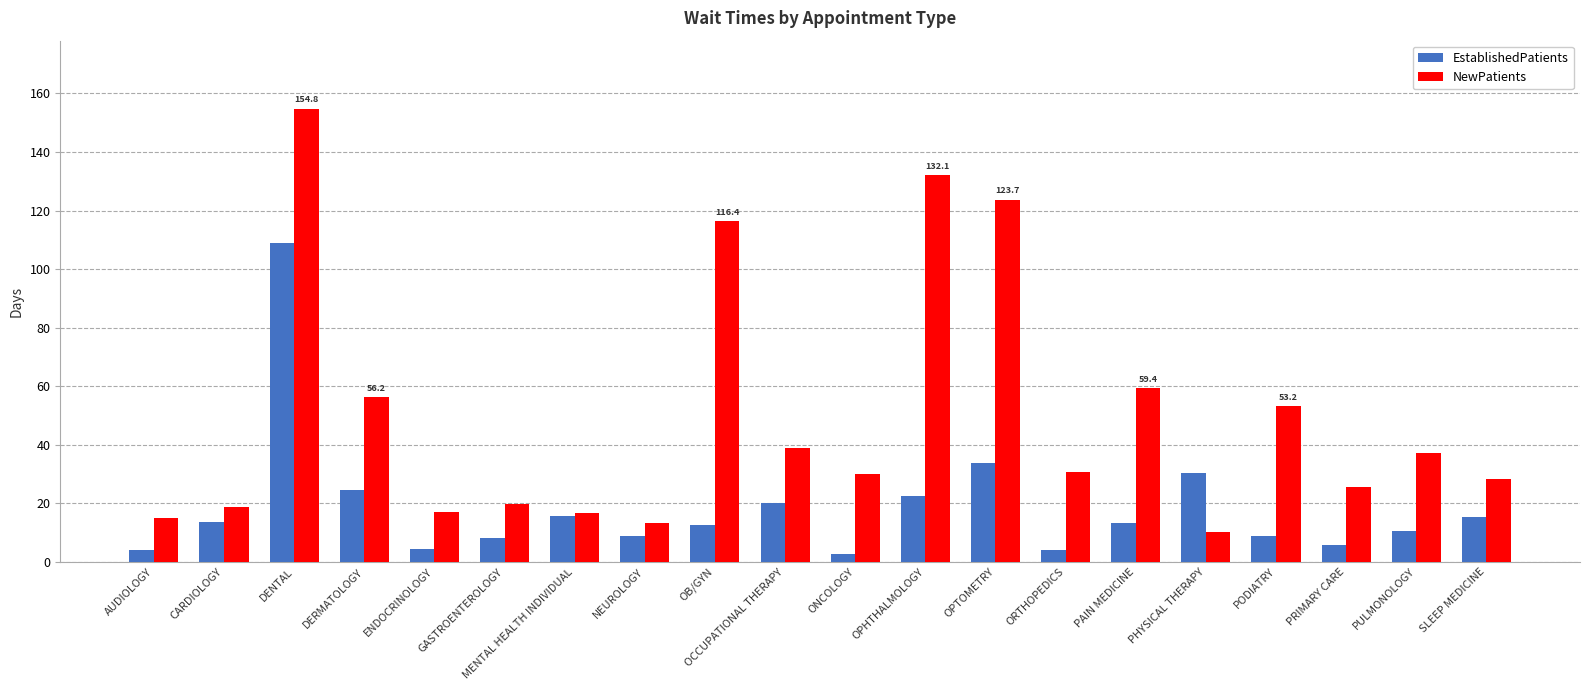

True or false: EstablishedPatients has a value of 4.3 at ENDOCRINOLOGY.

True